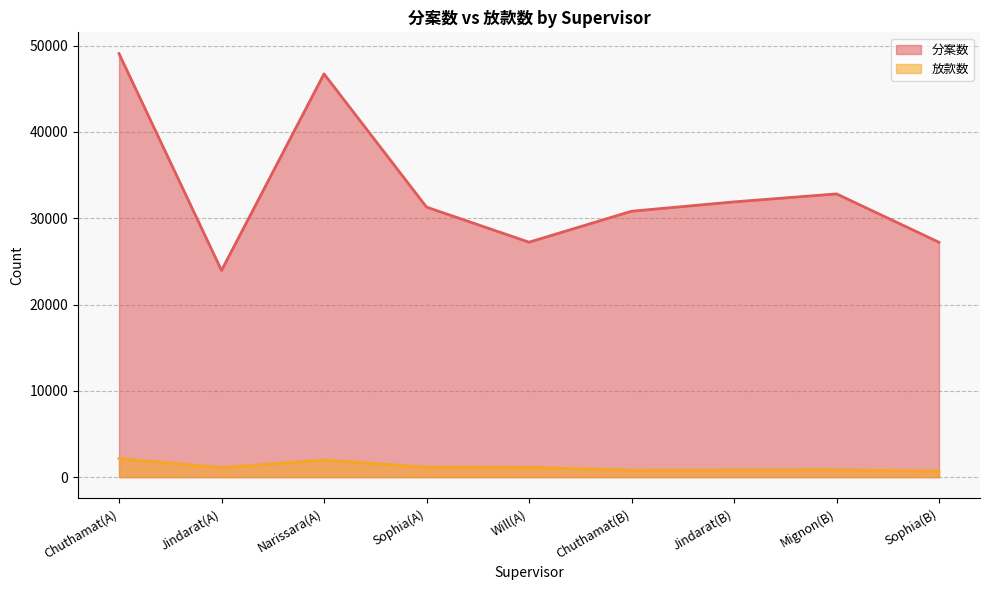

Reading left to right, list all the values displayed in this chart.

分案数: 49071	23953	46727	31292	27225	30813	31896	32822	27216
放款数: 2154	1107	1983	1157	1134	796	828	843	706